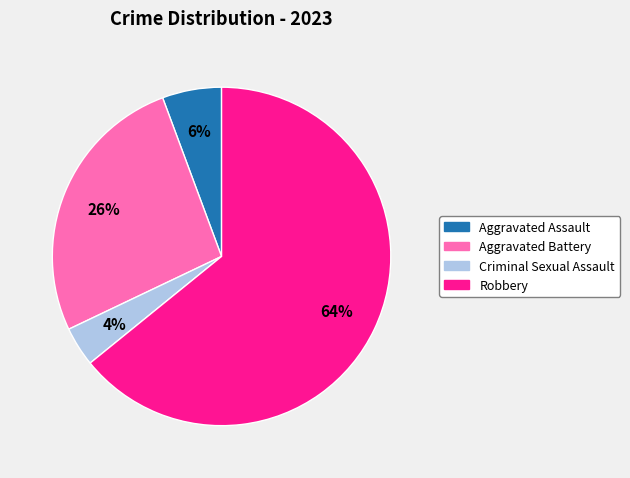

What is the ratio of the value at Aggravated Assault to the value at Criminal Sexual Assault?

1.5